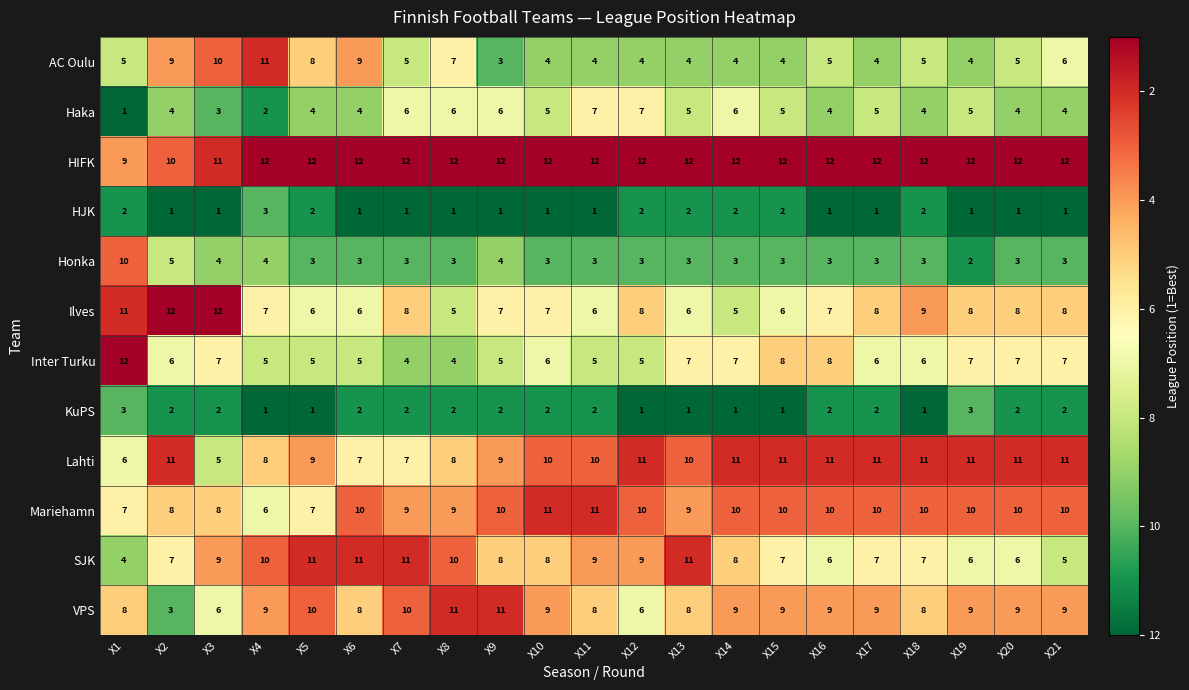

What is the sum of the HJK values at X5 and X3?

3